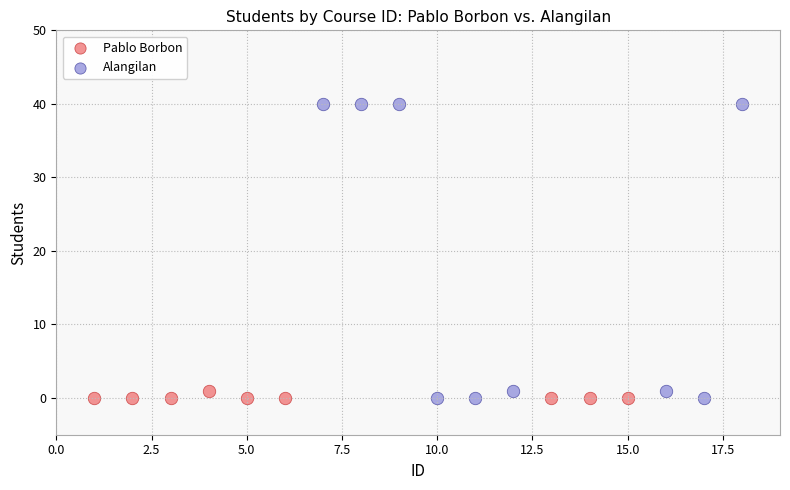

Which series has the widest spread of Y values?

Alangilan